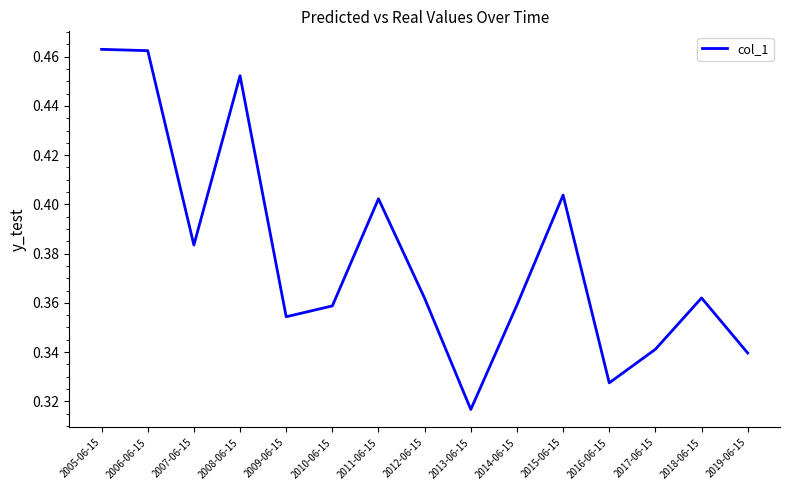

True or false: the data shows 0.6 at 2007-06-15.

False